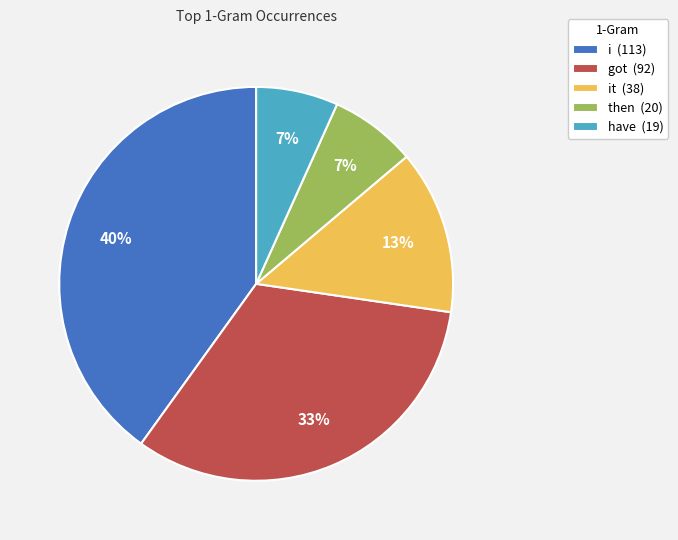

To the nearest percent, what is the average slice percentage?

20%